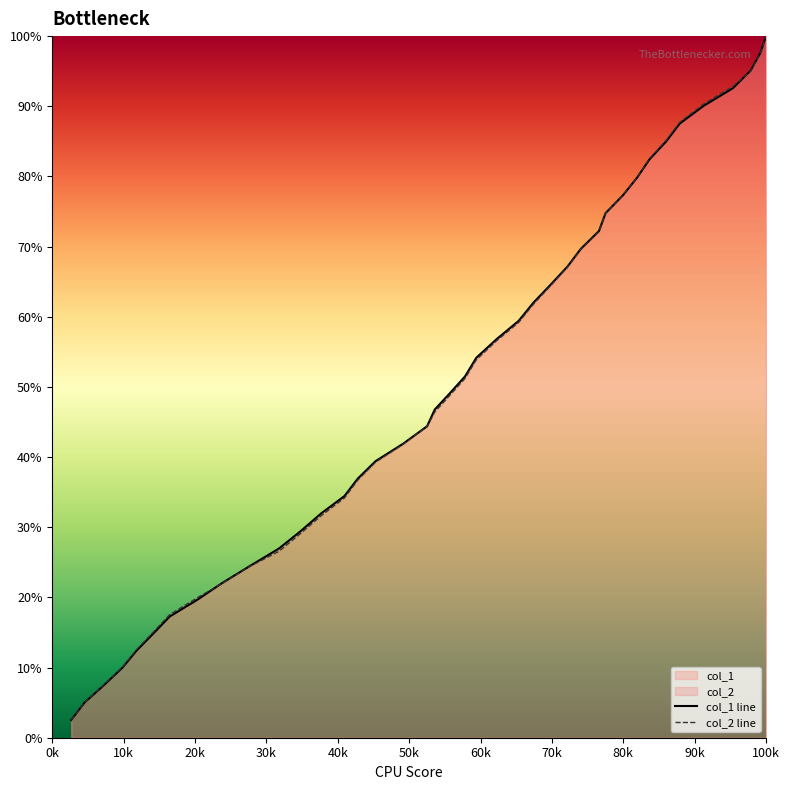

Reading right to left, list all the values displayed in this chart.

col_1 line: 100.0	97.6	95.1	92.6	90.1	87.5	85.0	82.4	79.9	77.3	74.8	72.2	69.7	67.1	64.6	62.0	59.4	56.8	54.2	51.5	49.2	46.8	44.4	41.9	39.4	36.9	34.4	31.9	29.4	27.0	24.5	22.1	19.6	17.3	14.8	12.4	10.0	7.5	5.0	2.5
col_2 line: 100.0	97.6	95.0	92.8	90.3	87.7	85.2	82.5	79.9	77.3	74.8	72.2	69.6	67.1	64.4	61.8	59.2	56.6	53.9	51.2	48.9	46.4	44.4	41.8	39.3	36.7	34.2	31.6	29.1	26.6	24.4	22.0	19.9	17.5	15.1	12.6	10.1	7.6	5.0	2.5